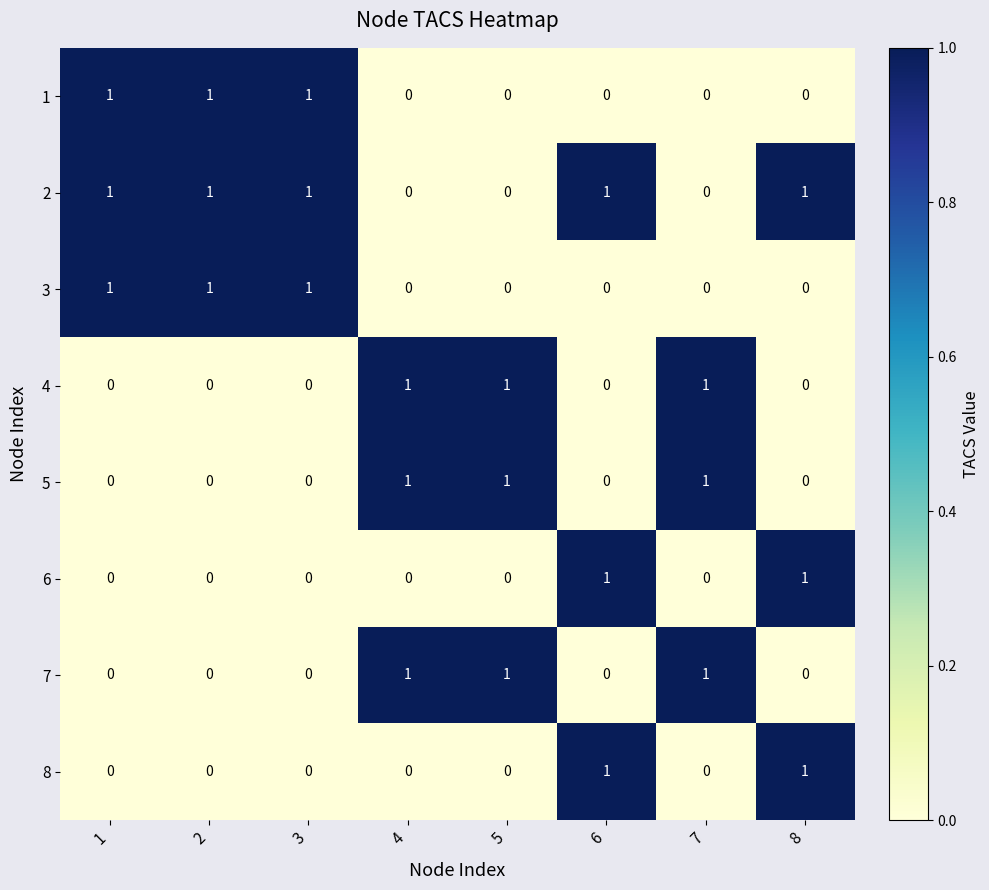

What is the sum of all 2 values?

5